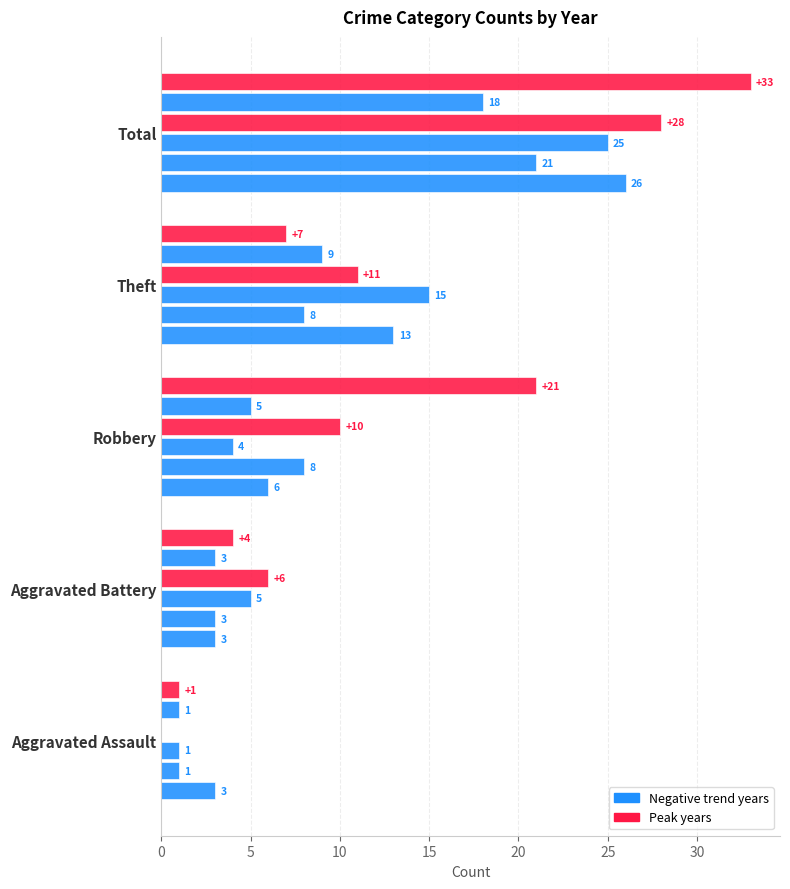

The value of 2021 at Total is 21. True or false?

True